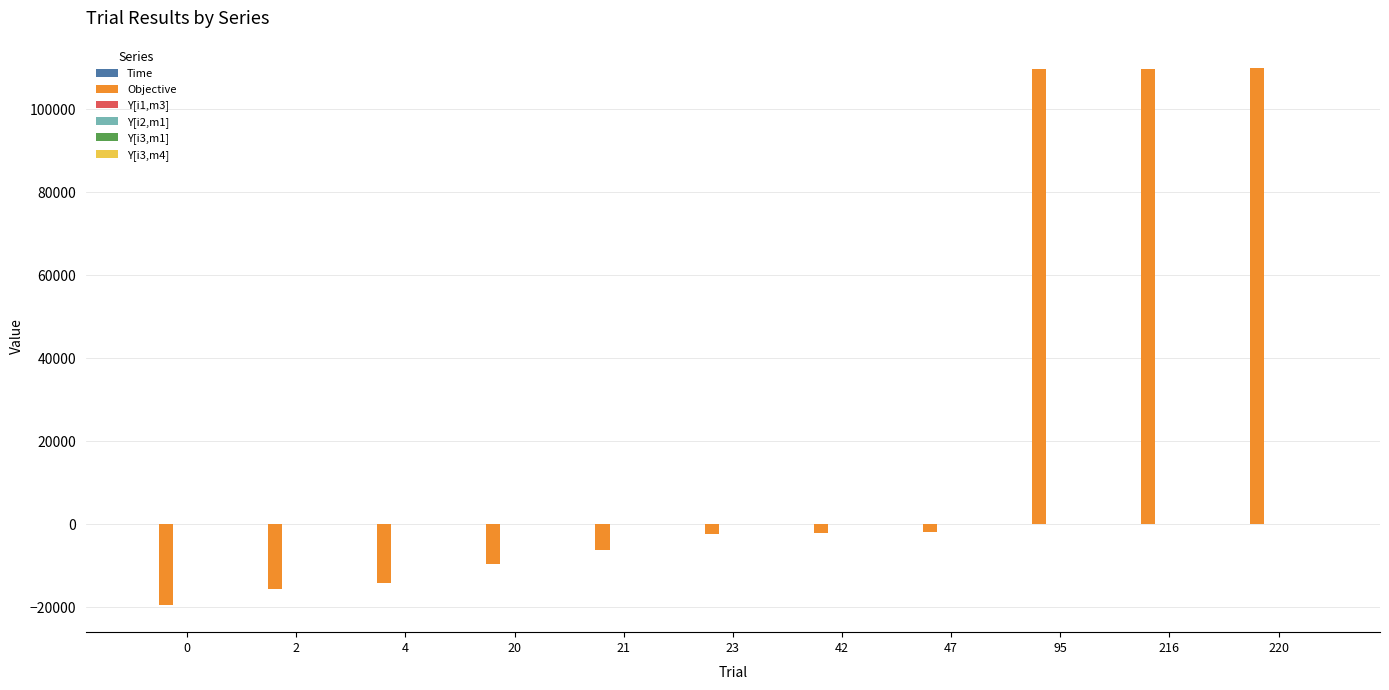

Which series has the largest total across all categories?

Objective